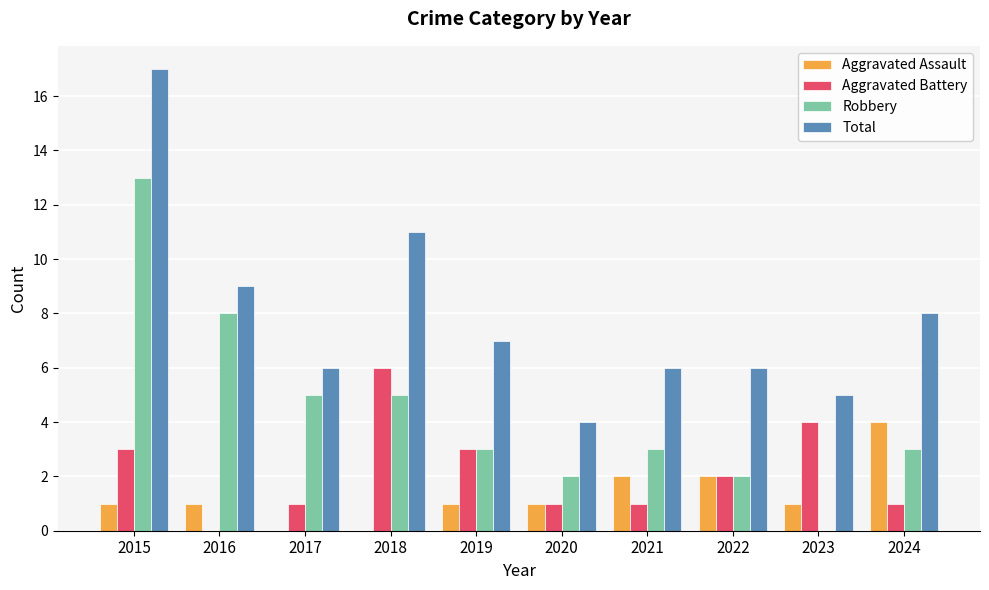

What is the average value of the Total series?

8